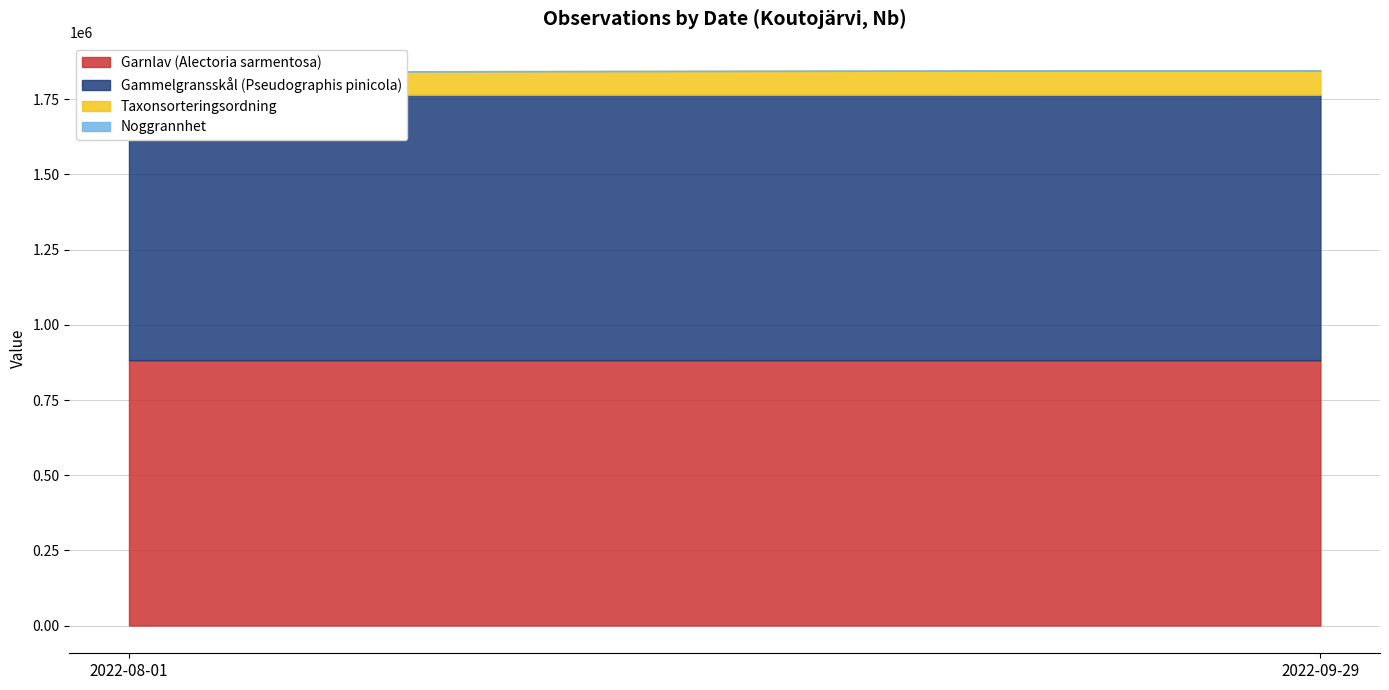

True or false: Noggrannhet has a value of 5.8 at 2022-09-29.

False